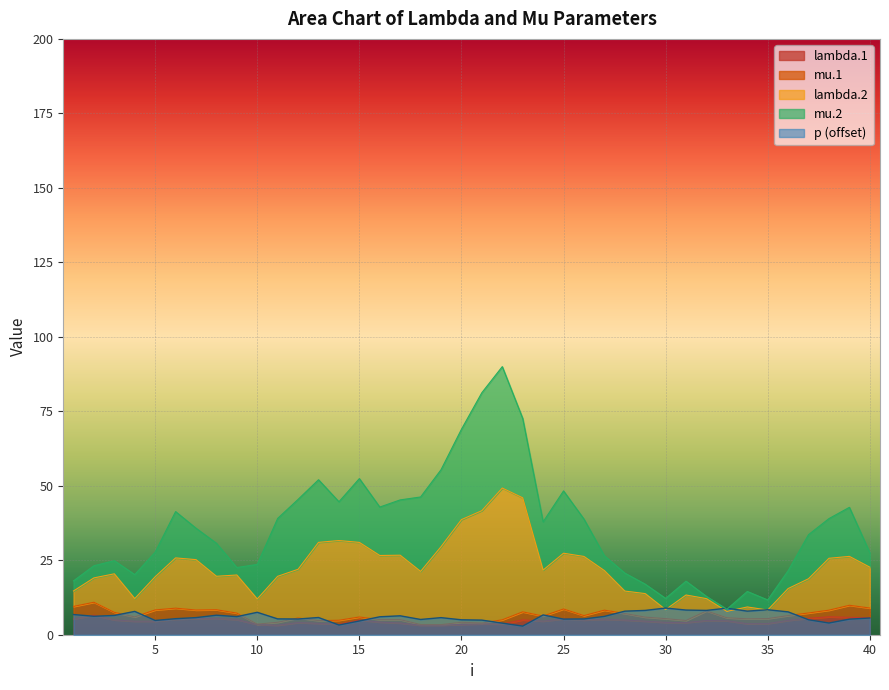

Where is the first local minimum for lambda.2?

4